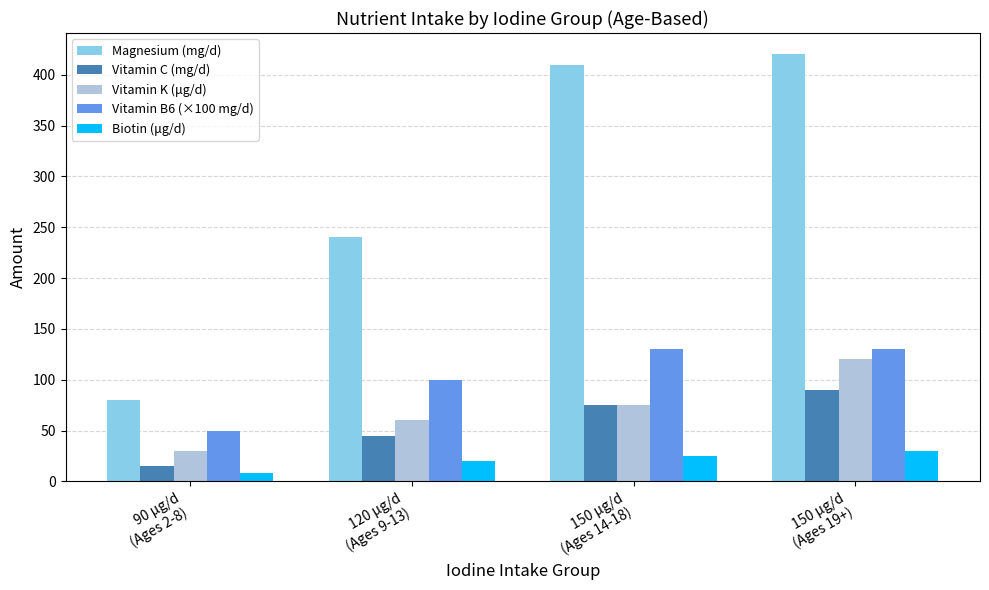

Rank the series at 150 μg/d
(Ages 19+) from highest to lowest value.

Magnesium (mg/d), Vitamin B6 (×100 mg/d), Vitamin K (μg/d), Vitamin C (mg/d), Biotin (μg/d)